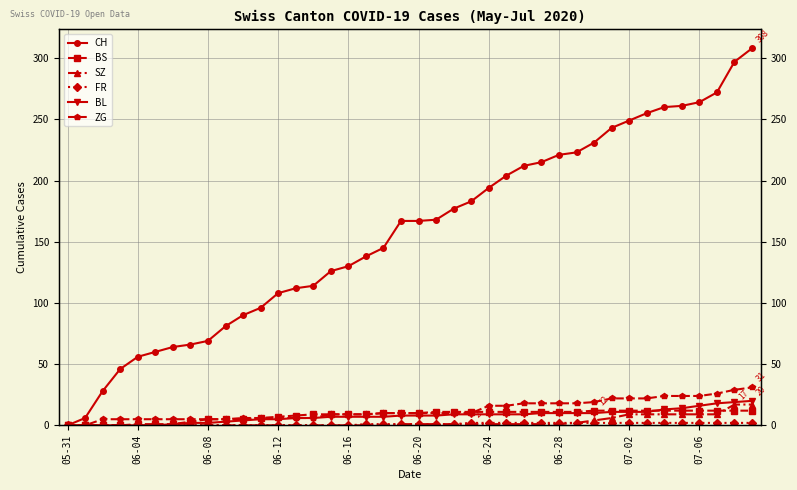

True or false: BS has a value of 11 at 27.

True